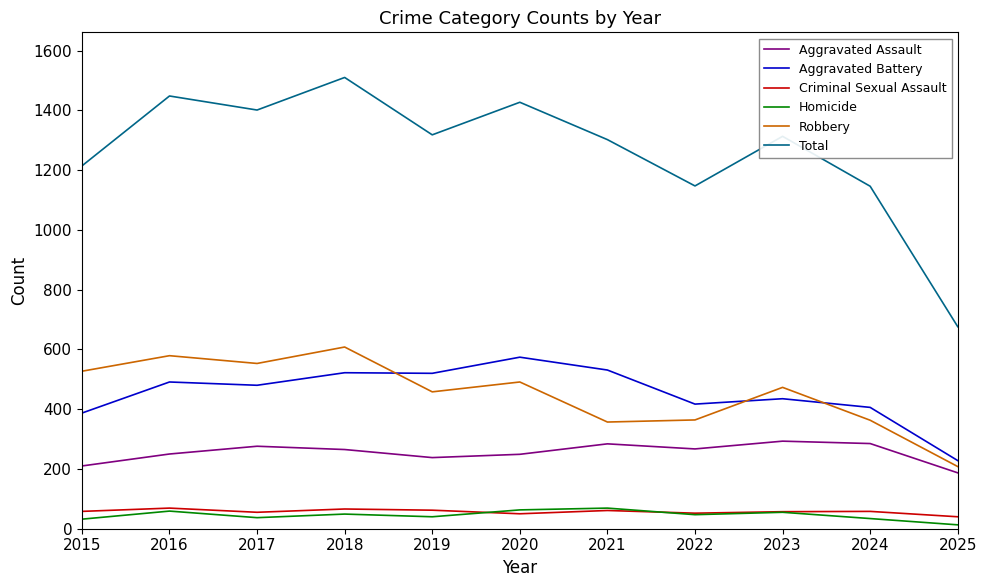

Is it true that Robbery equals 936 at 2015?

False